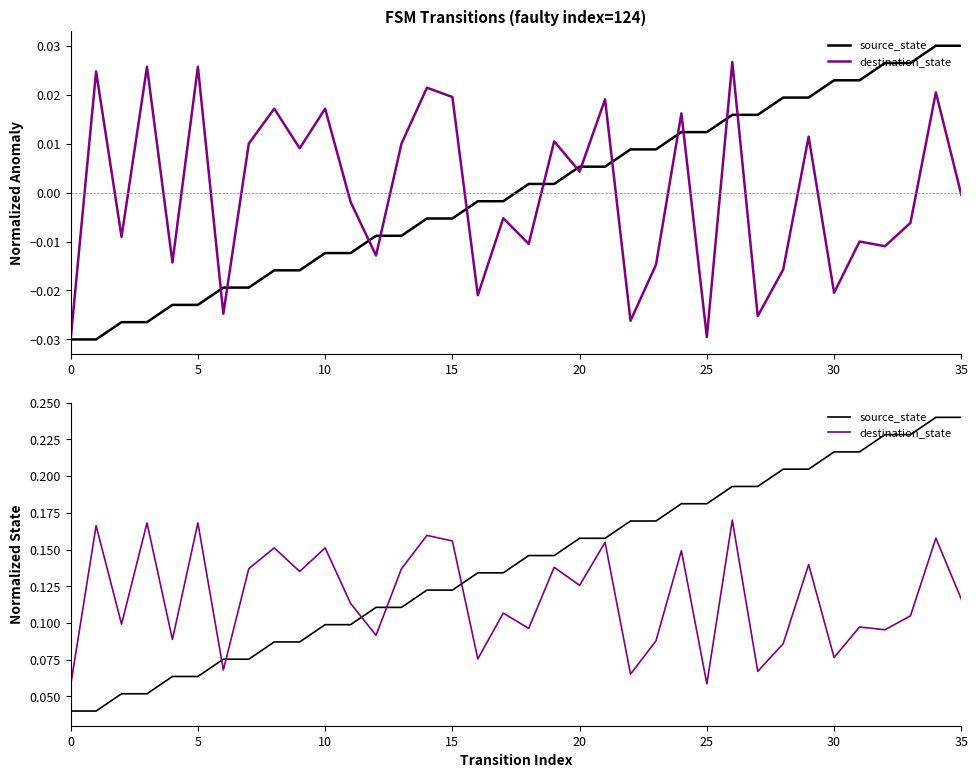

List the series in order of their overall mean, highest first.

source_state, destination_state